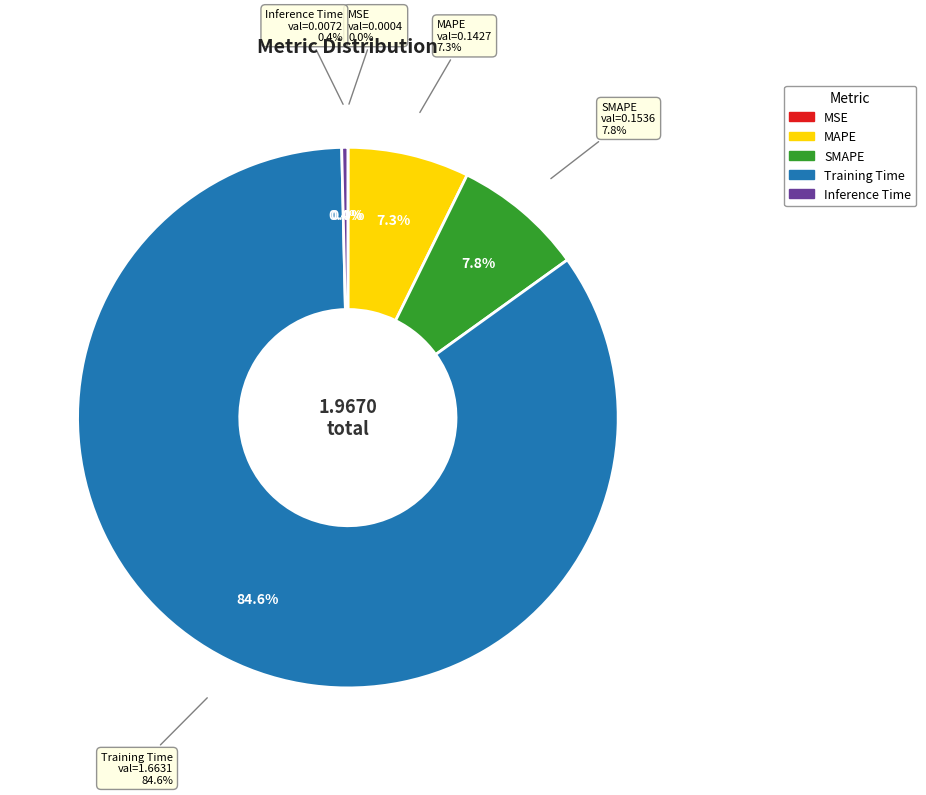

What is the largest slice in the pie chart?

Training Time